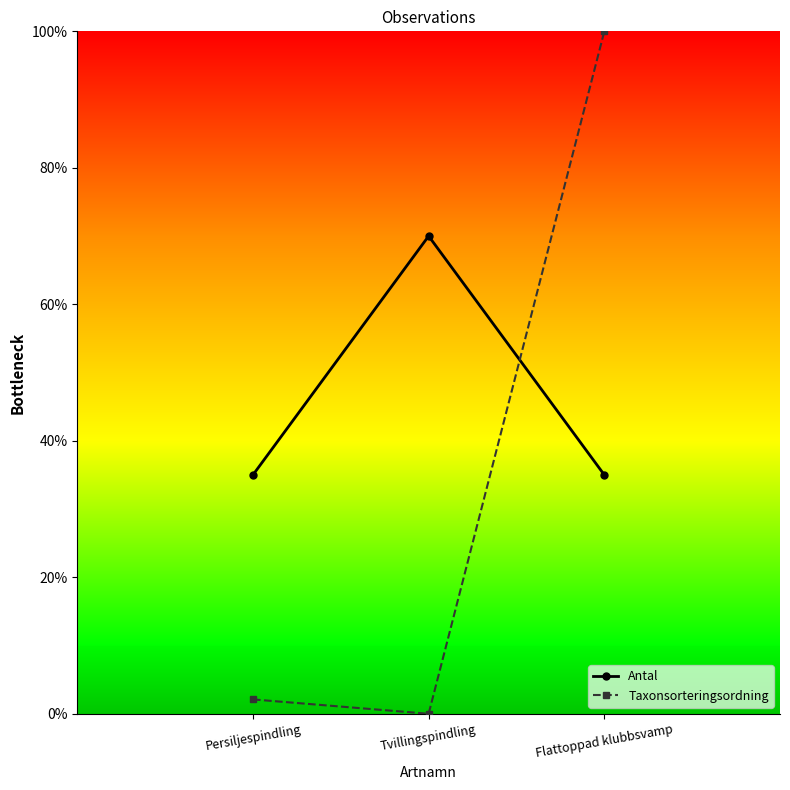

Count the Antal values in the range 35 to 70.

3